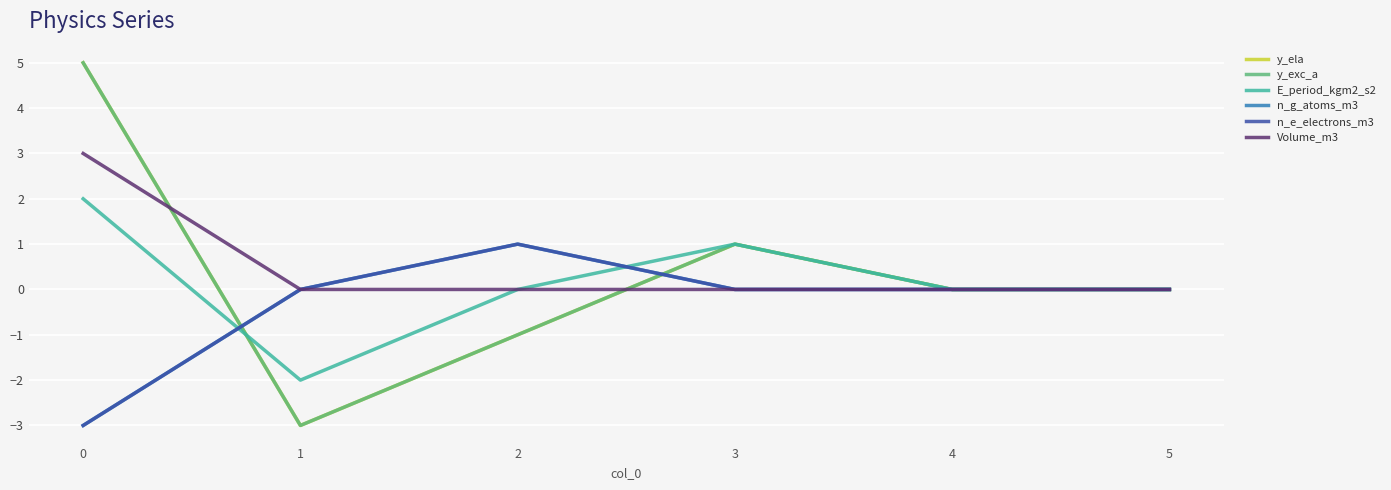

True or false: Volume_m3 and E_period_kgm2_s2 cross at least once.

False